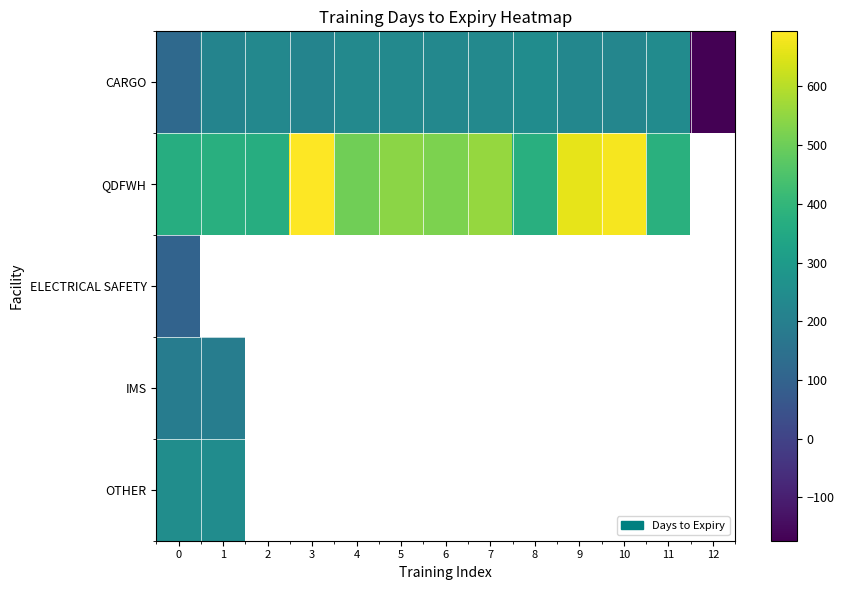

Count the number of categories in the chart.

13